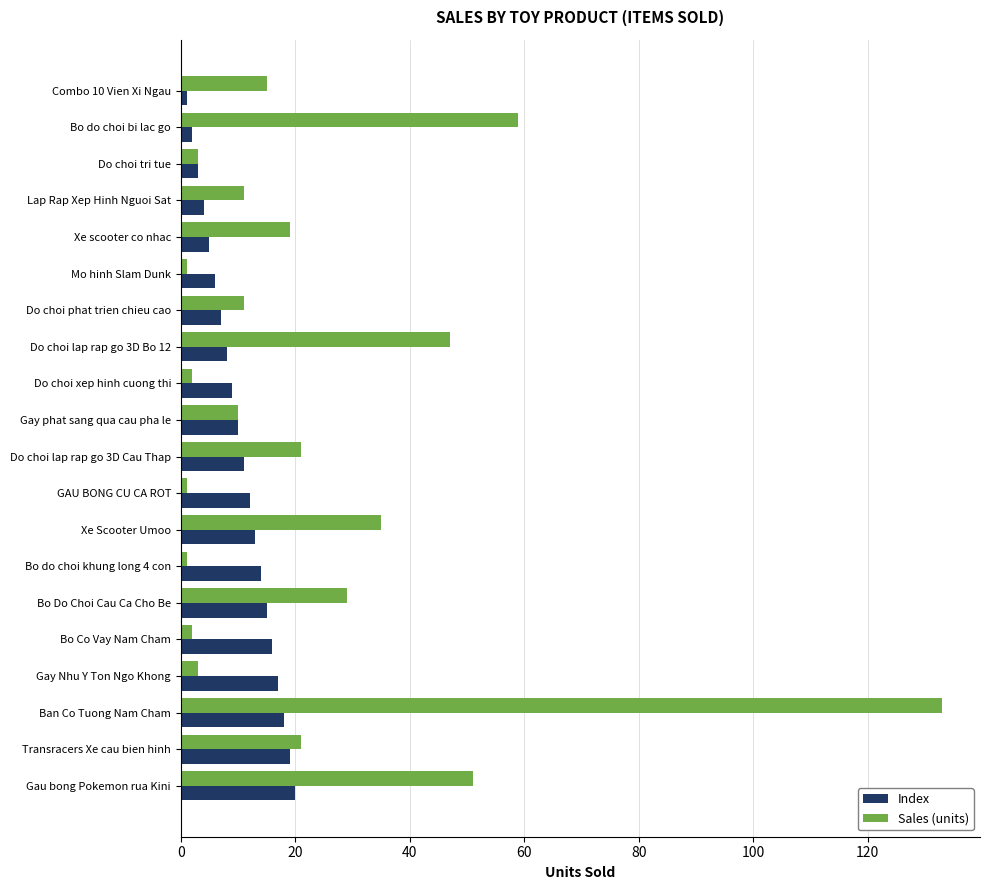

Which series changed the most between GAU BONG CU CA ROT and Bo Do Choi Cau Ca Cho Be?

Sales (units)